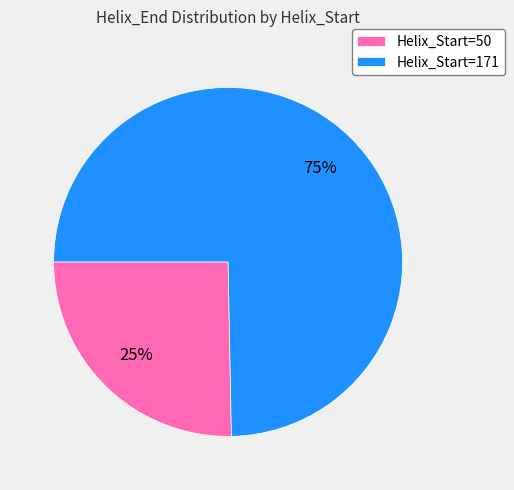

Does any single category account for the majority?

Yes